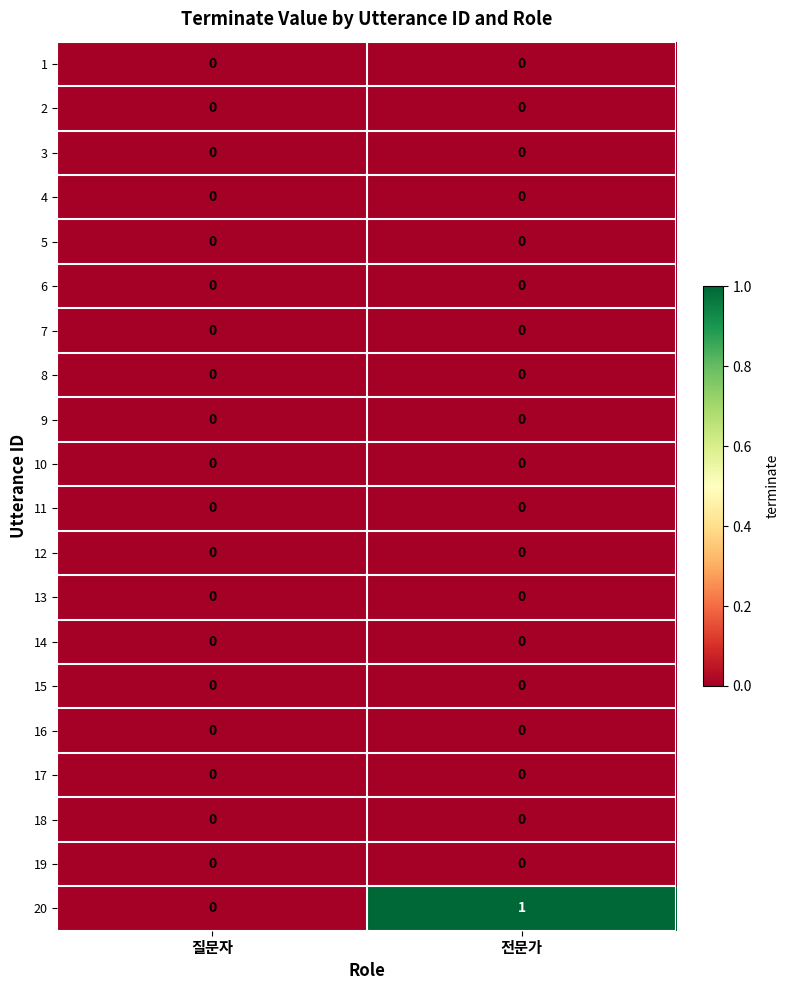

At which category does the chart reach its peak across all series?

전문가